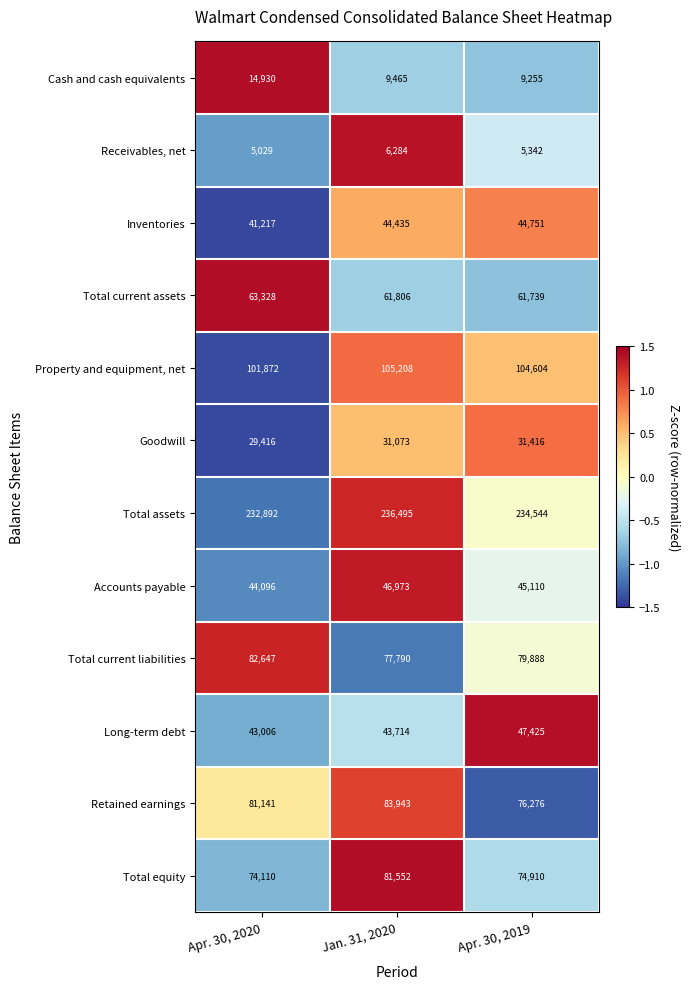

True or false: Total assets has a value of 232892 at Apr. 30, 2020.

True